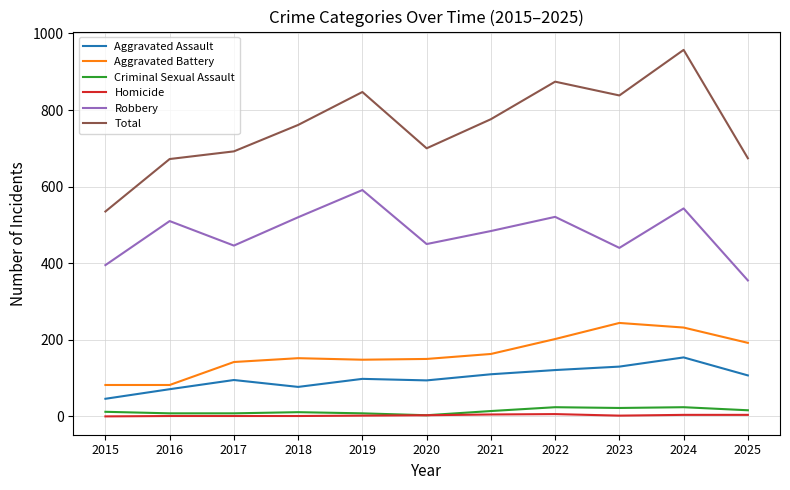

Does the chart have visible grid lines?

Yes